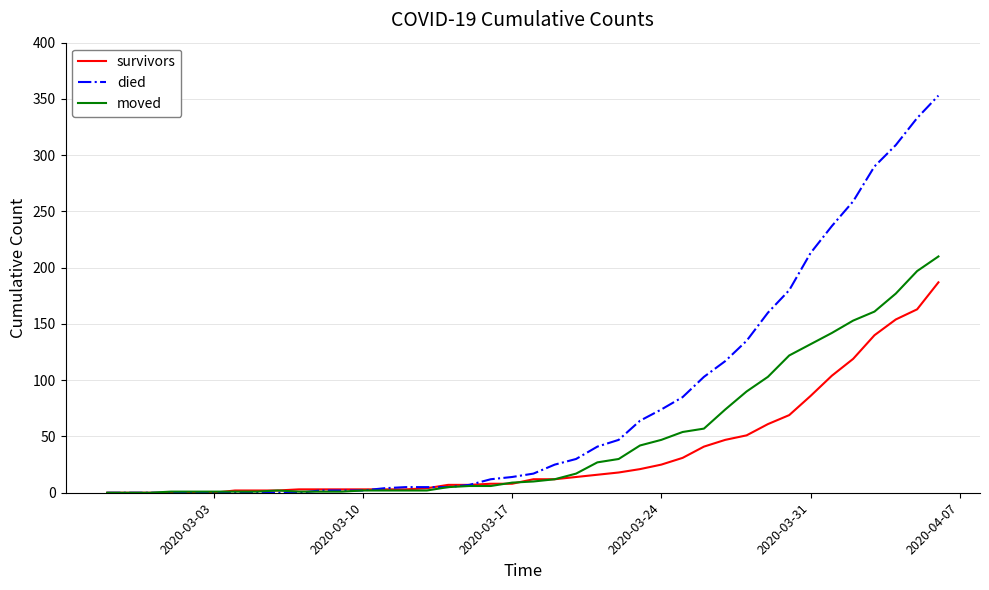

What is the maximum value for moved?

210